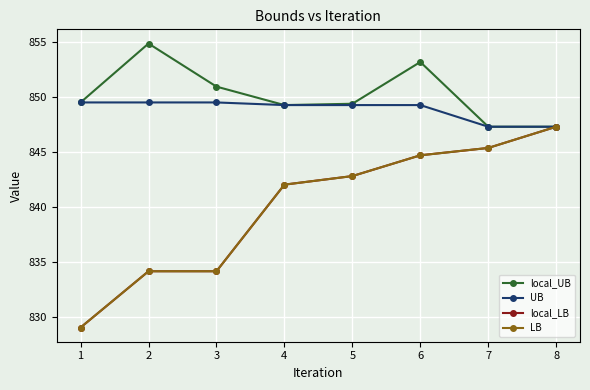

What is the minimum value for UB?

847.3